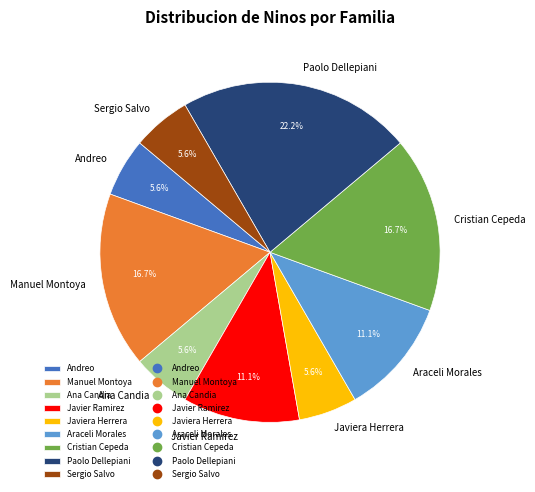

What percentage is the Javiera Herrera slice, to the nearest percent?

6%